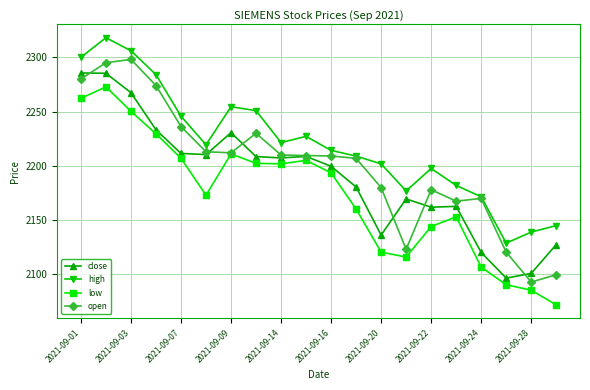

What is the value of the low point at the 11th from the left?

2193.6